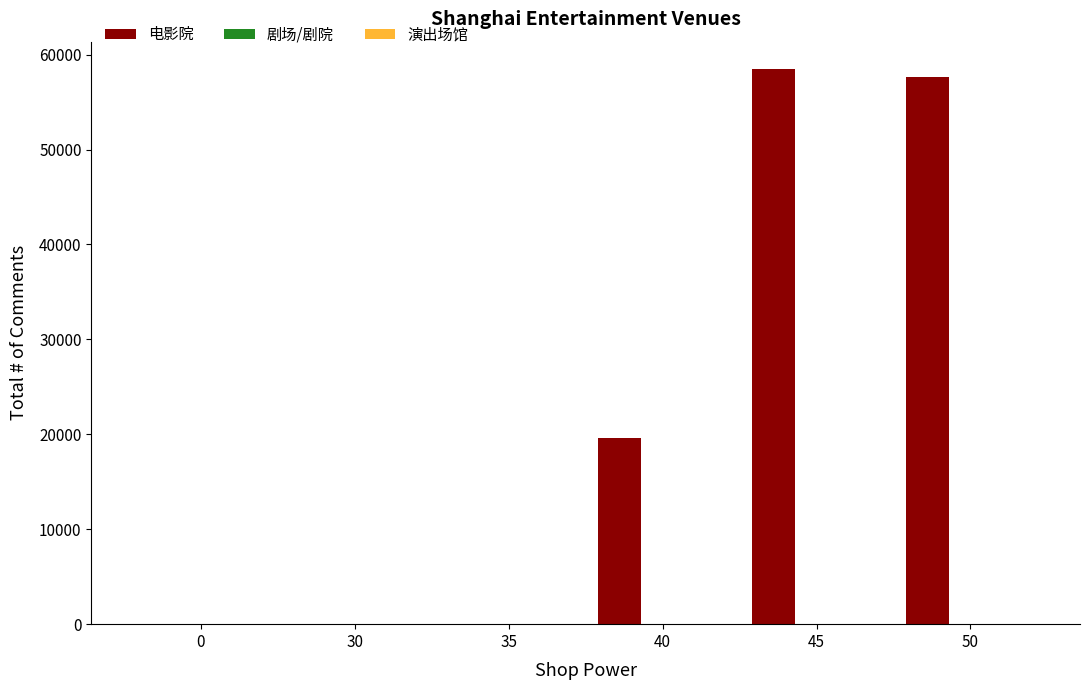

What is the maximum value for 电影院?

58443